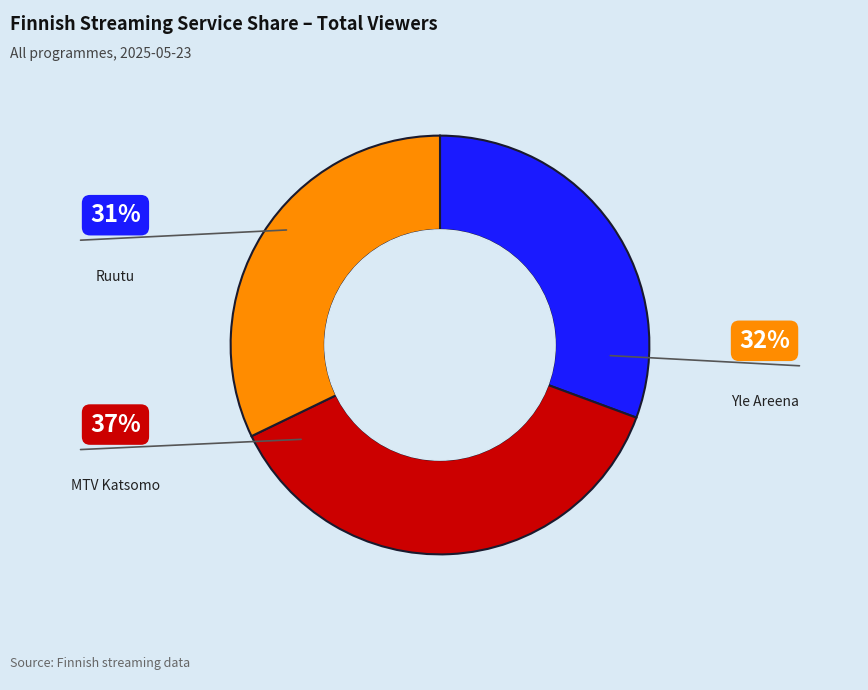

Does MTV Katsomo account for over 50% of the chart?

No